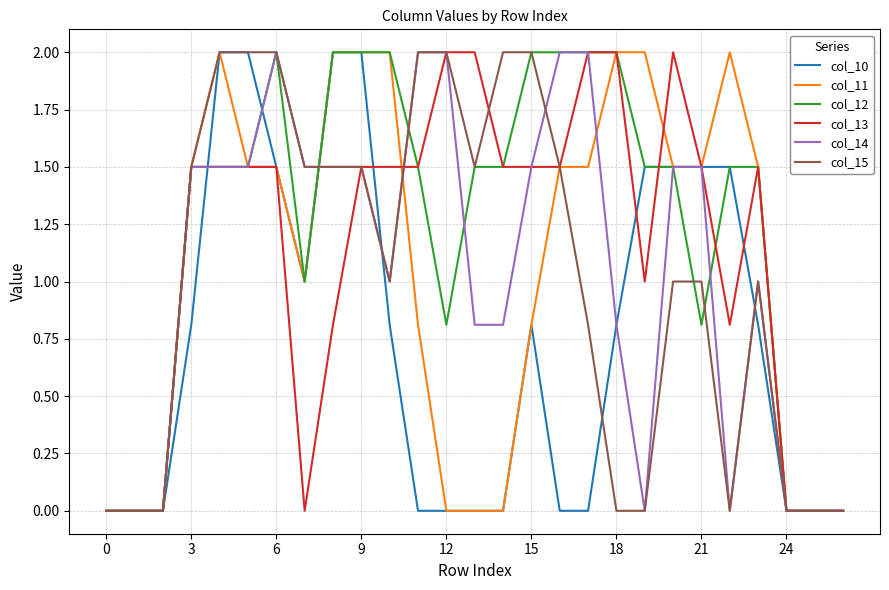

What is the maximum value for col_10?

2.0